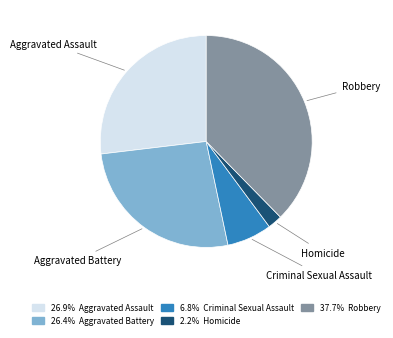

Does 26.9% Aggravated Assault represent more than half of the total?

No